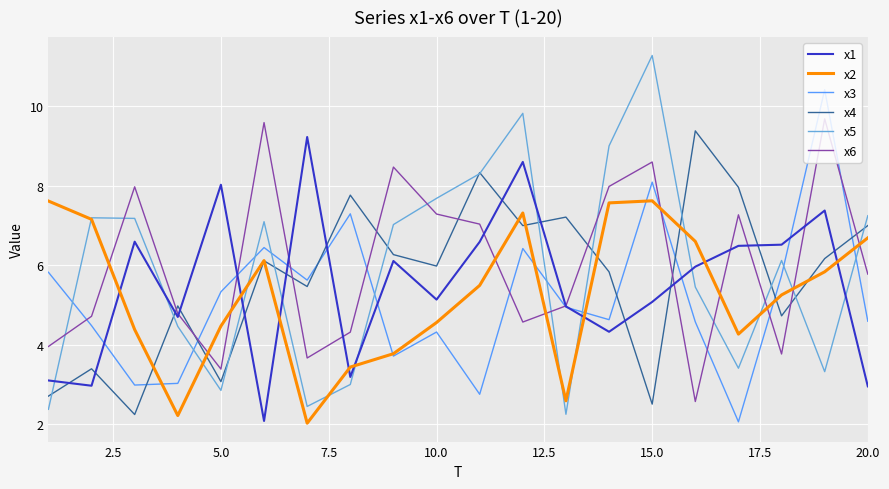

After their last crossing, which series has the higher values: x3 or x4?

x4